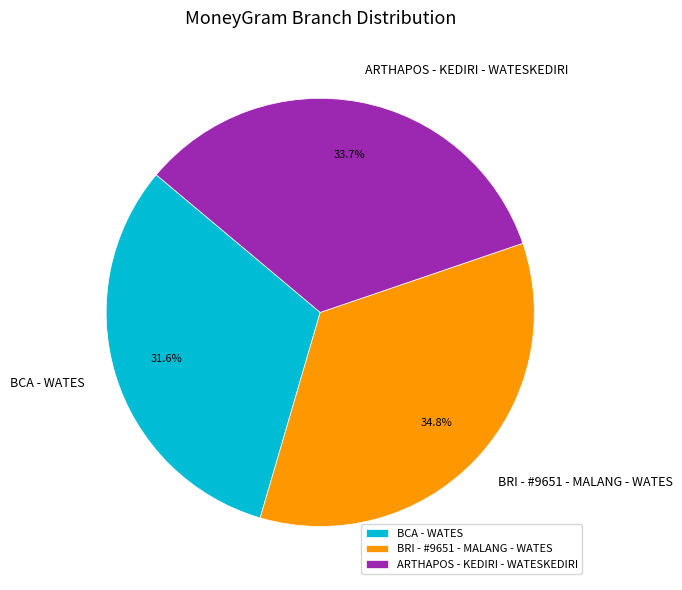

The BRI - #9651 - MALANG - WATES slice represents 35% of the pie. True or false?

True